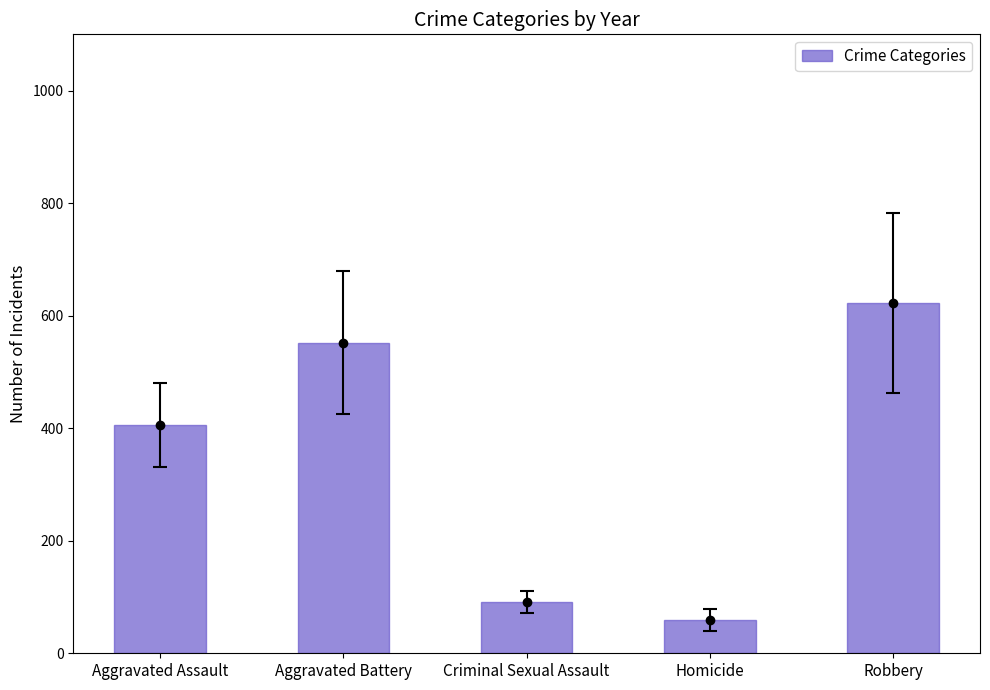

What is the label of the 1st bar from the right?

Robbery